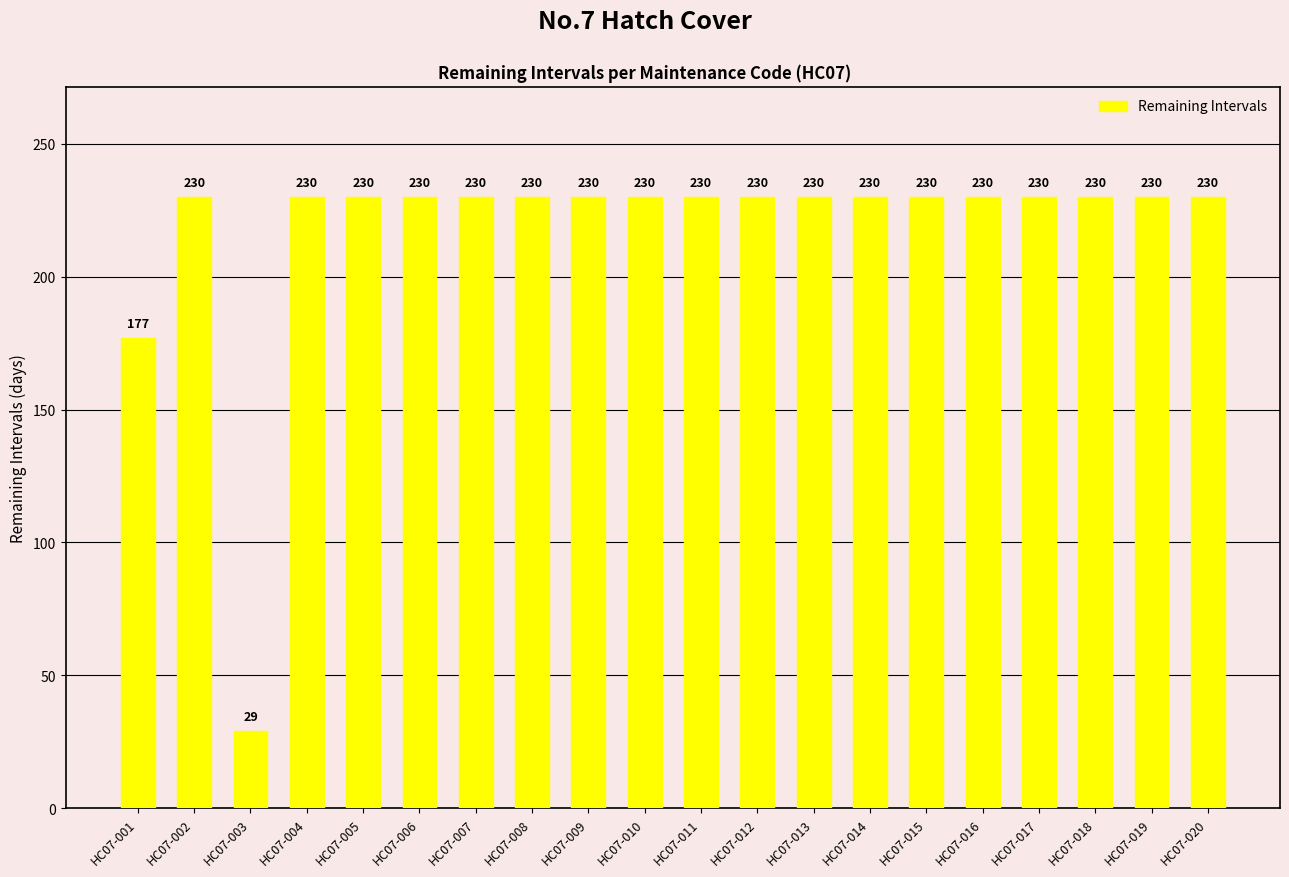

What is the greatest value displayed?

230